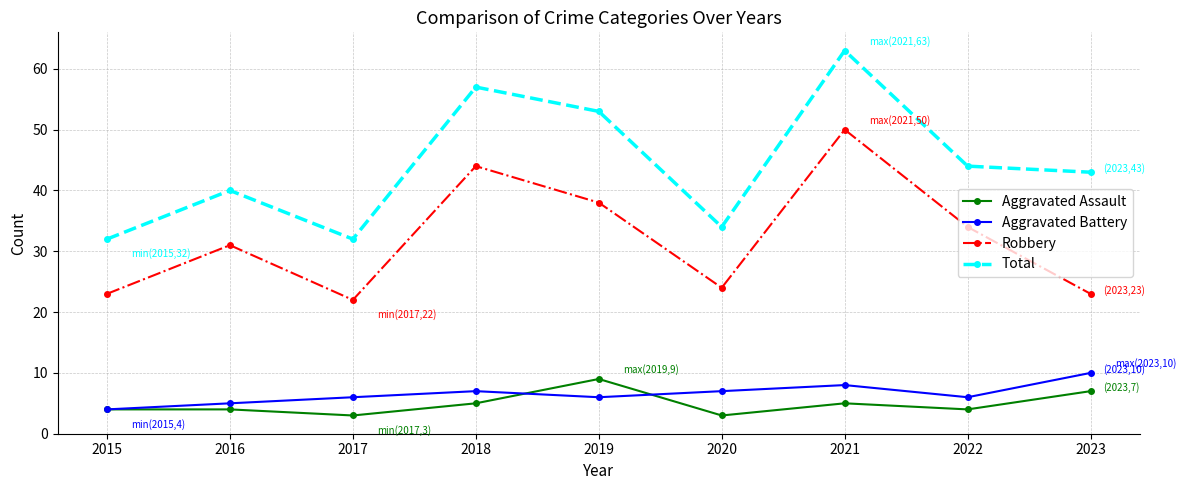

What is the highest value of the Aggravated Battery series?

10